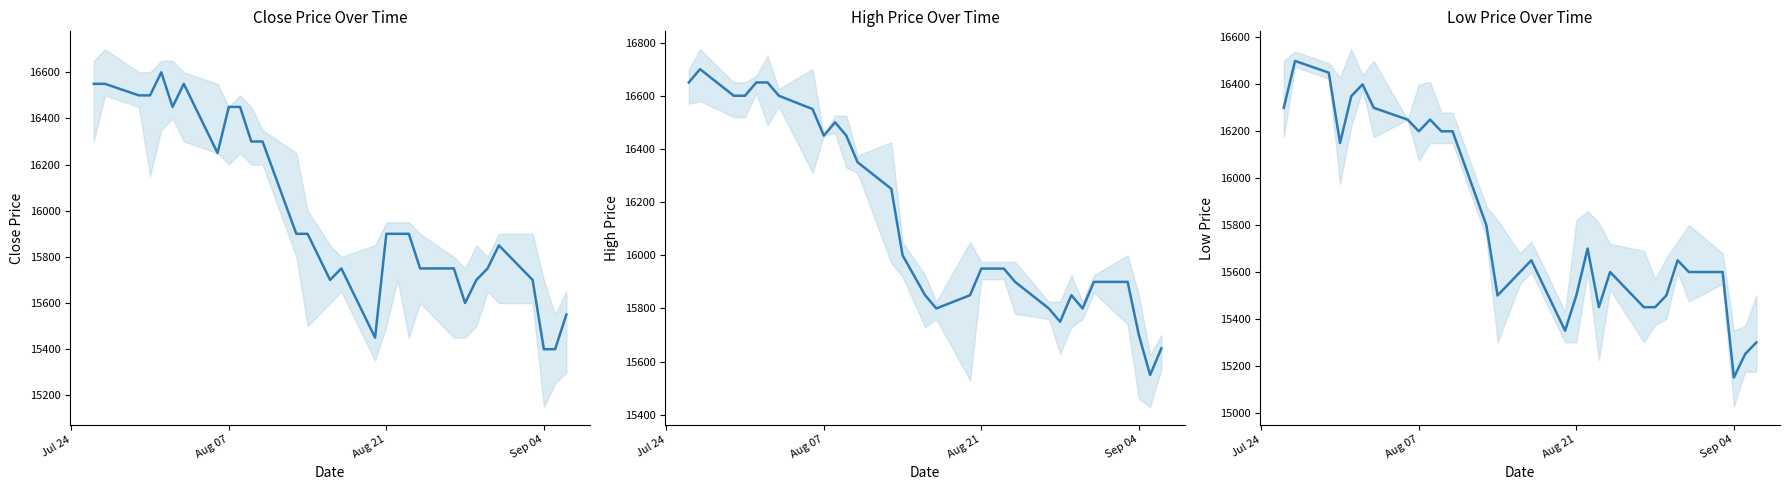

True or false: High and Low cross at least once.

False